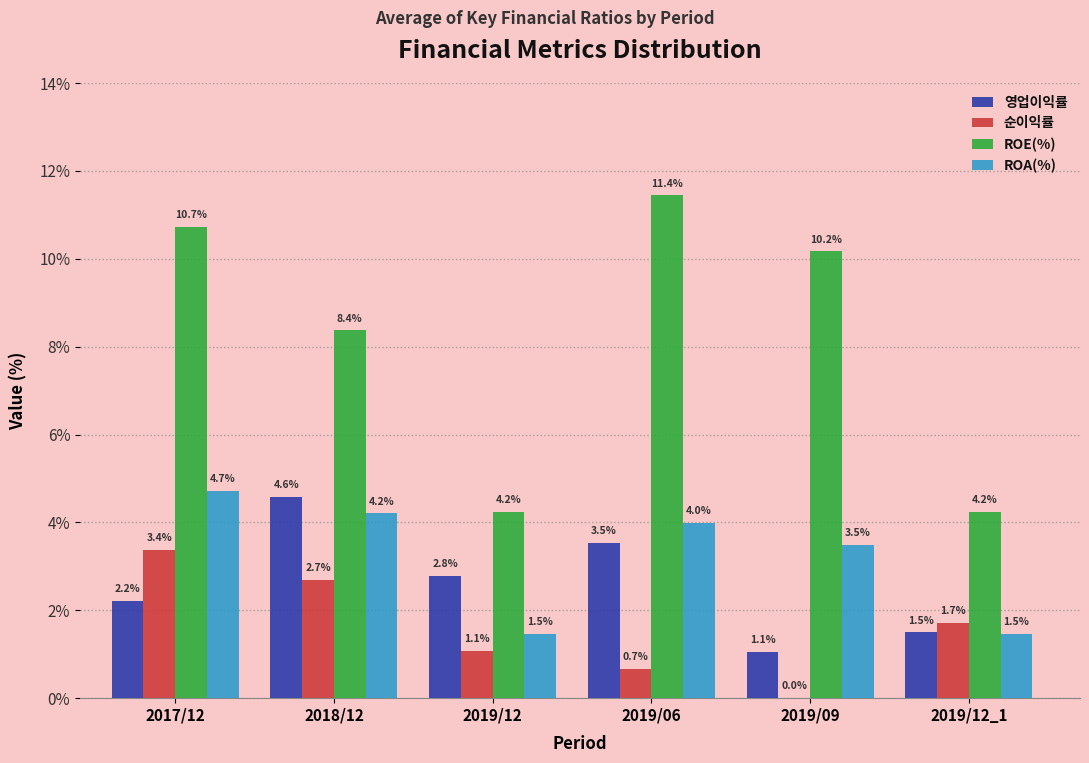

Between 2018/12 and 2019/06, which series saw the biggest shift?

ROE(%)